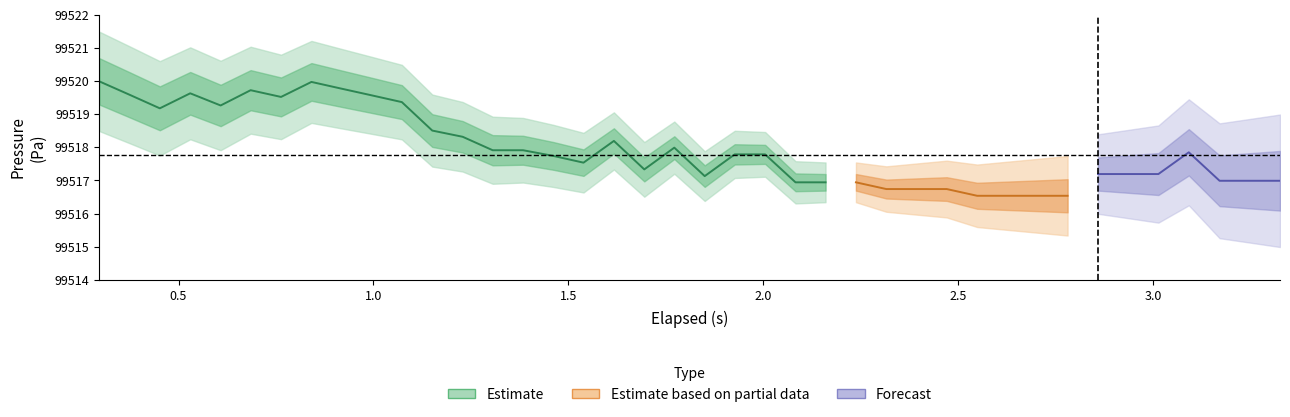

True or false: elapsed_s has a value of 2.7 at 31.

True